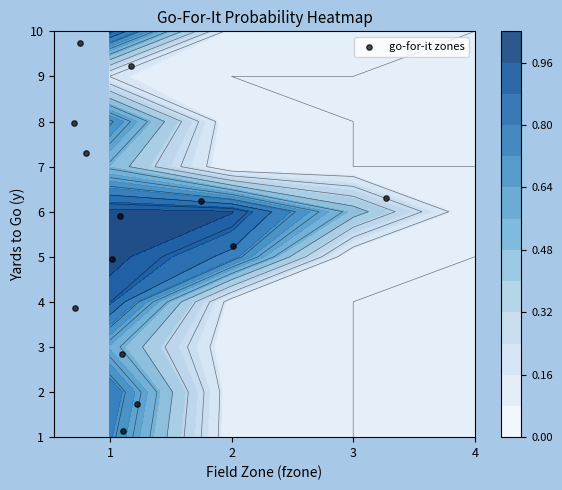

The value at 8 is 1.6. True or false?

False